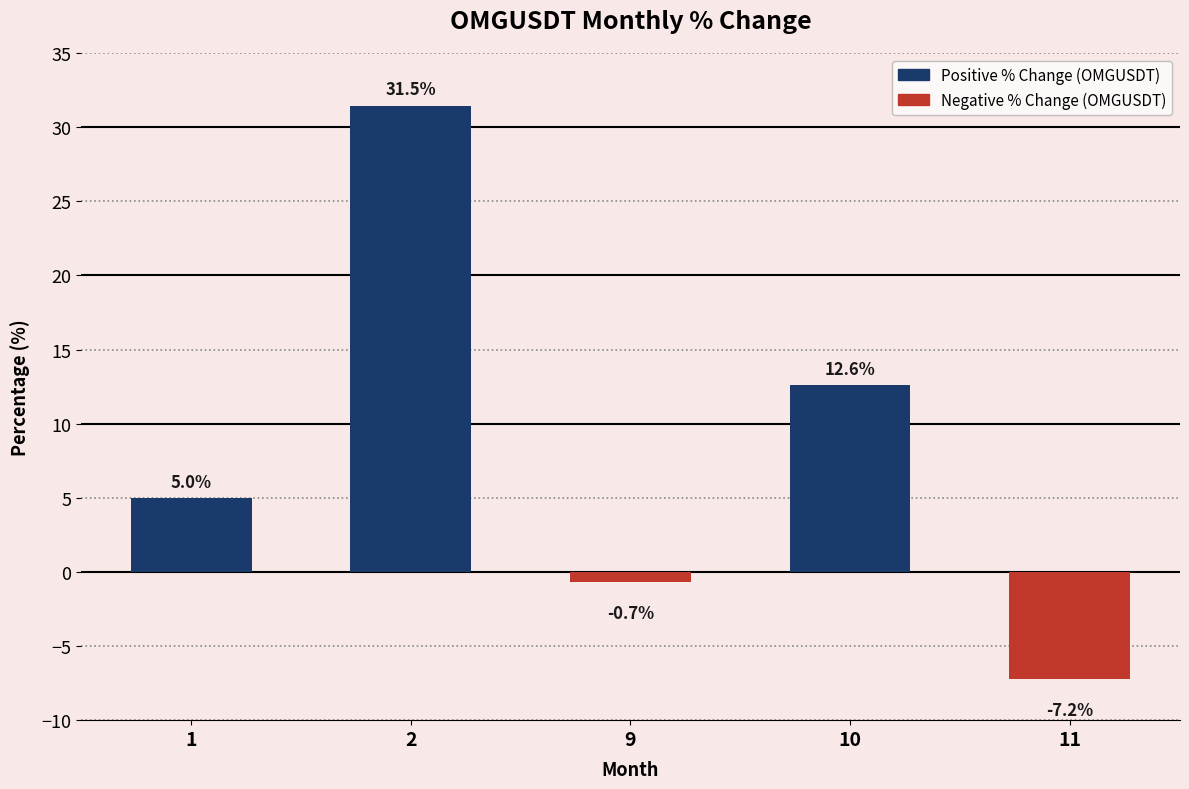

Which label corresponds to the smallest value in the chart?

11